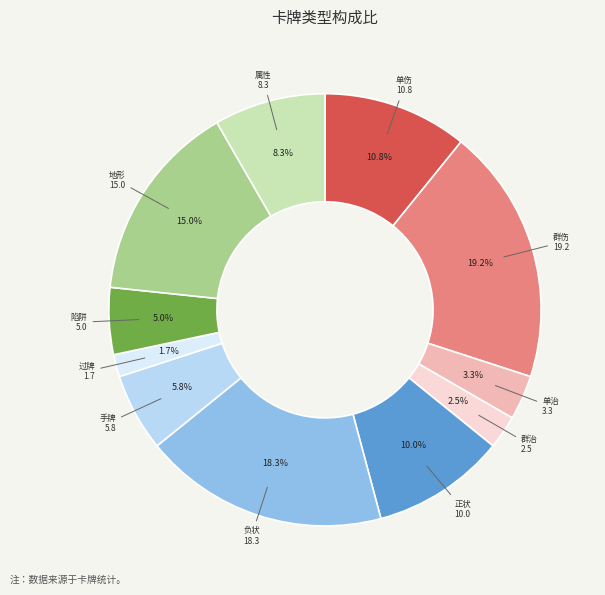

Which has a higher value, 陷阱 or 群治?

陷阱